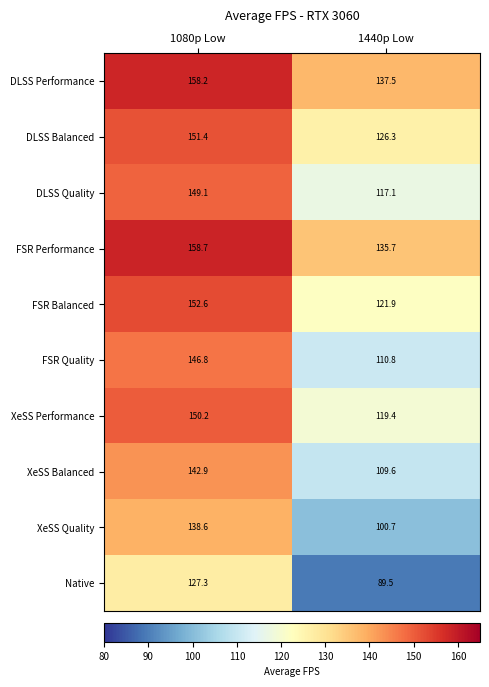

How many data points in FSR Quality are less than 146?

1